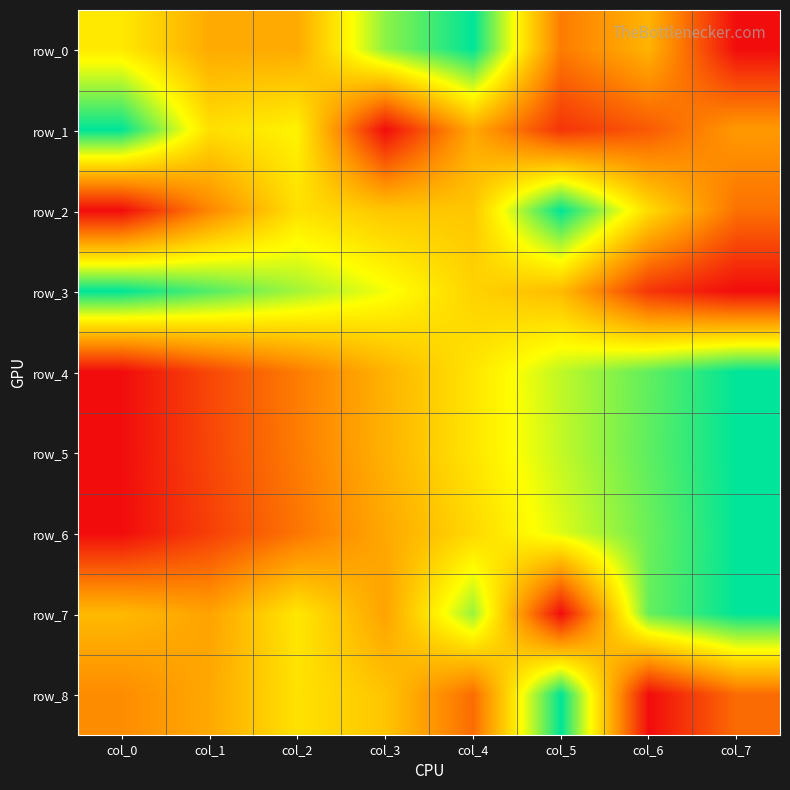

What is the average value of the row_7 series?

0.6